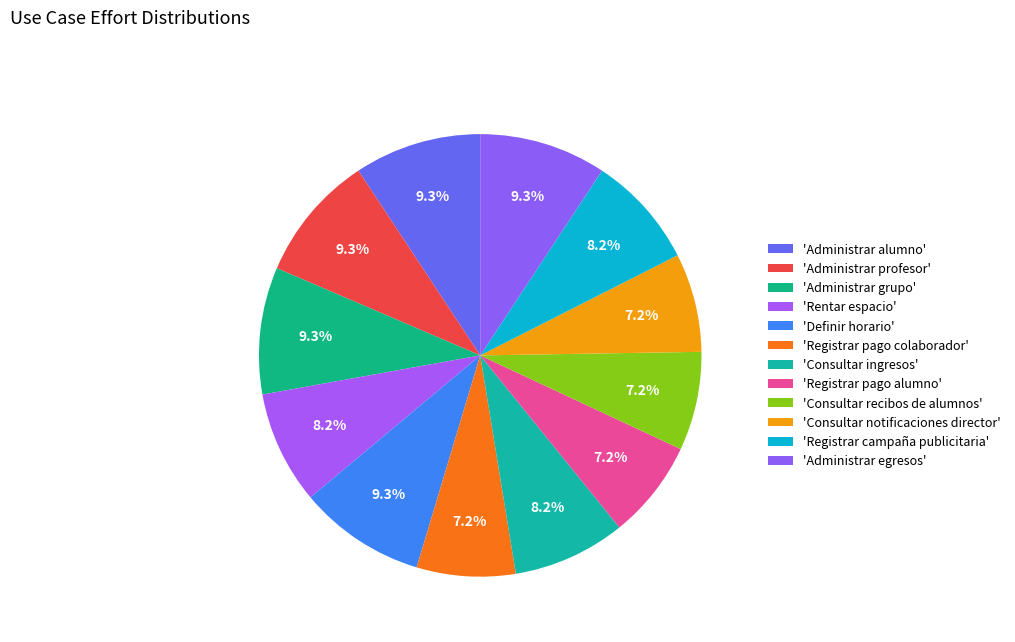

How many segments does this pie chart have?

12